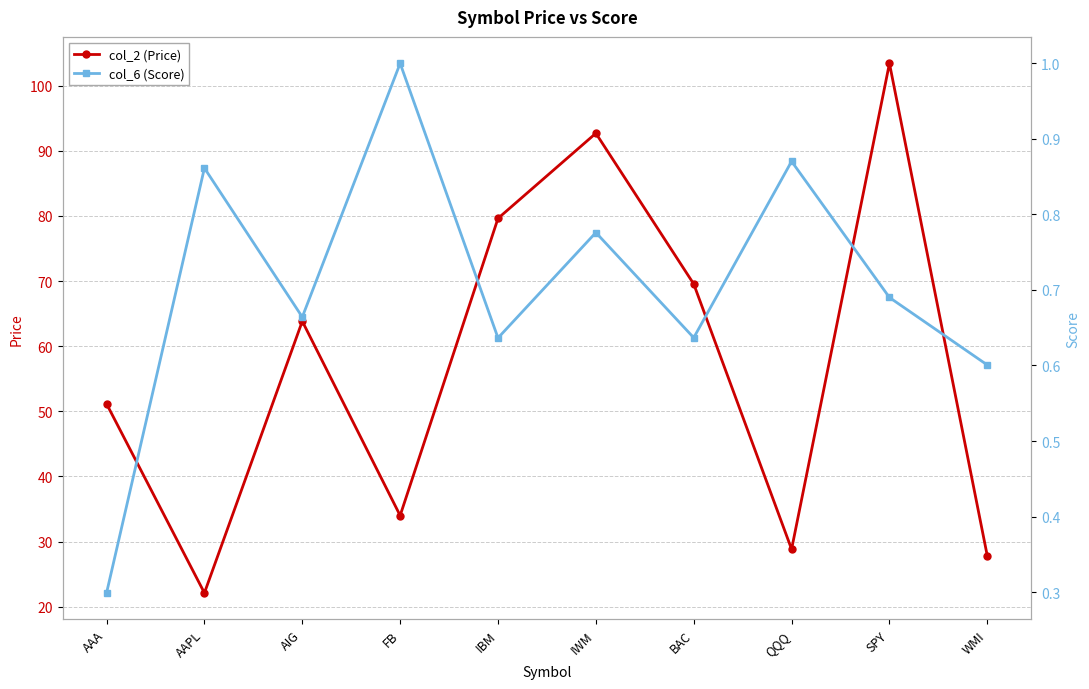

How many categories are shown in the chart?

10